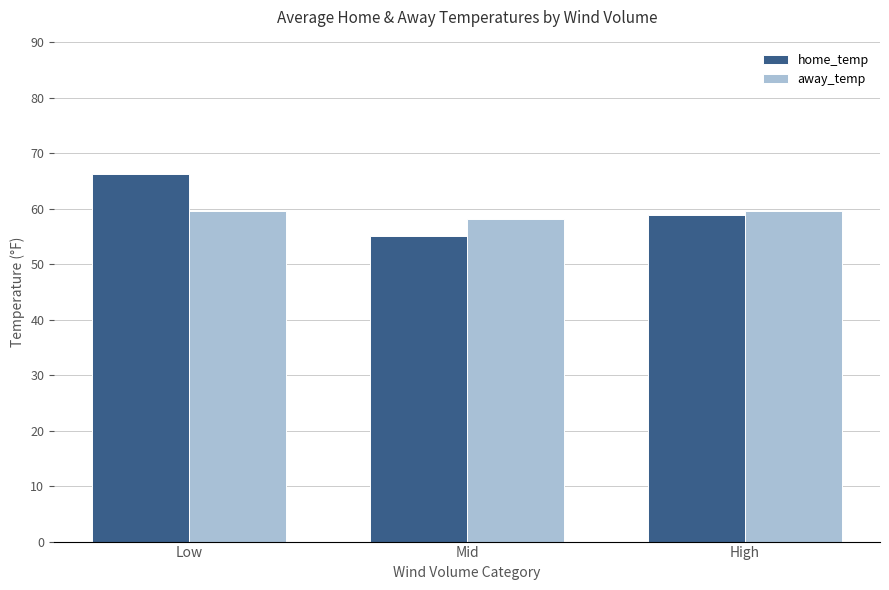

How many data points in away_temp are less than 59?

1